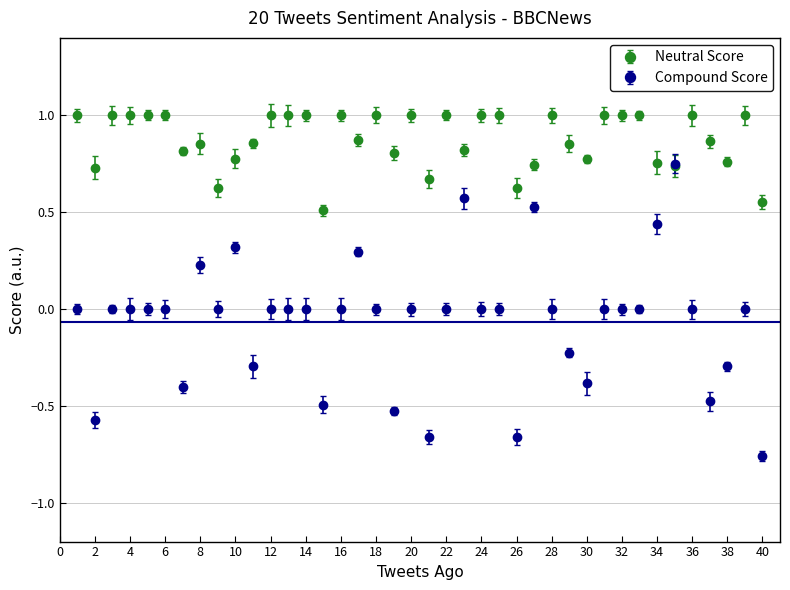

Which series has the largest range (max minus min)?

Compound Score